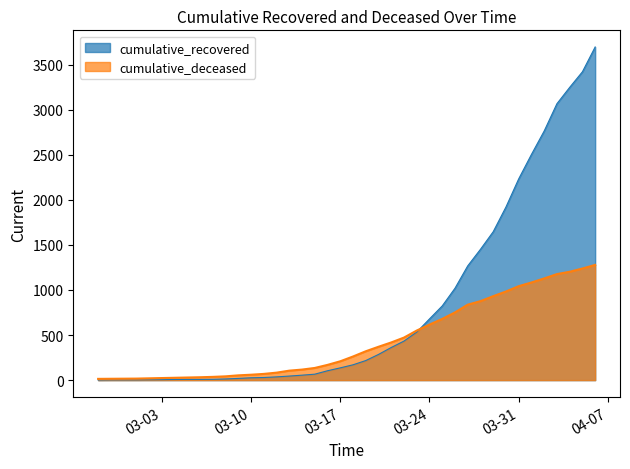

What is the difference between the highest and lowest values at 2020-03-05?

21